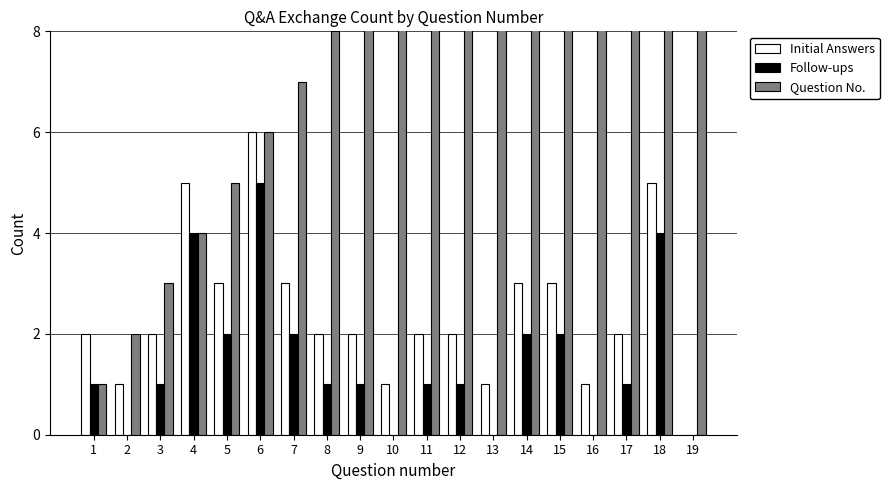

At which category is the sum across all series the highest?

18